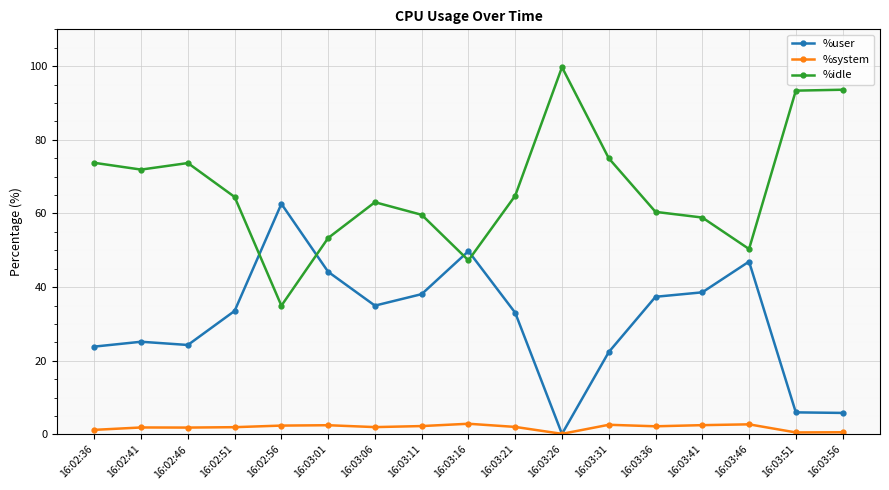

What is the sum of all %idle values?

1138.2